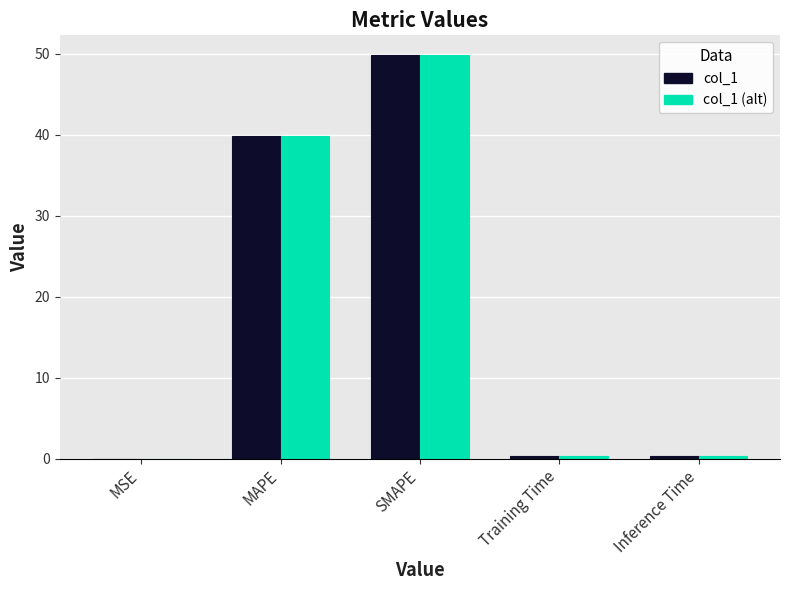

The col_1 (alt) series shows 19.8 at MAPE. True or false?

False